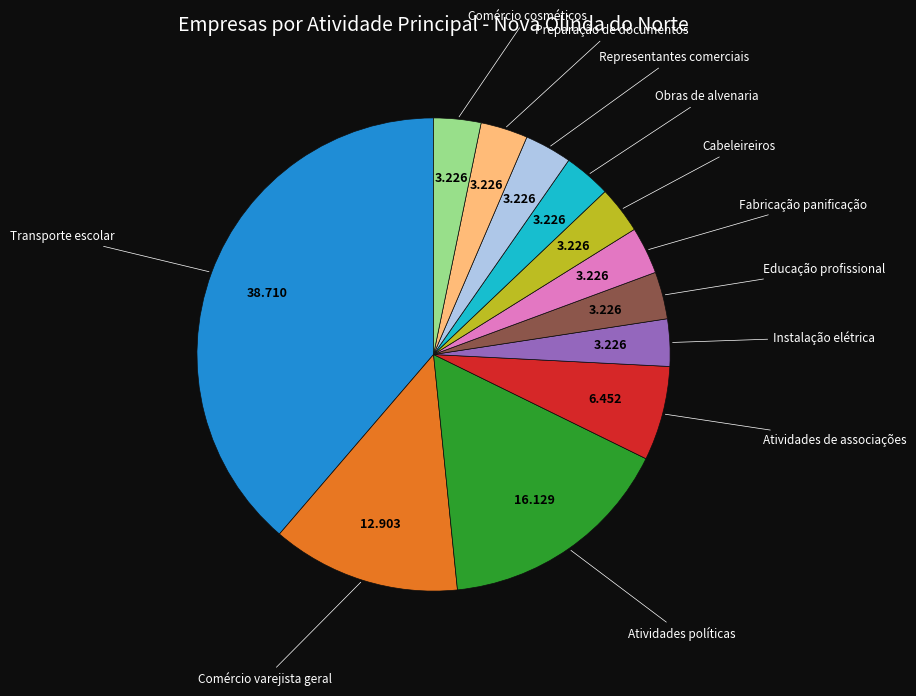

True or false: Transporte escolar accounts for 39% of the total.

True